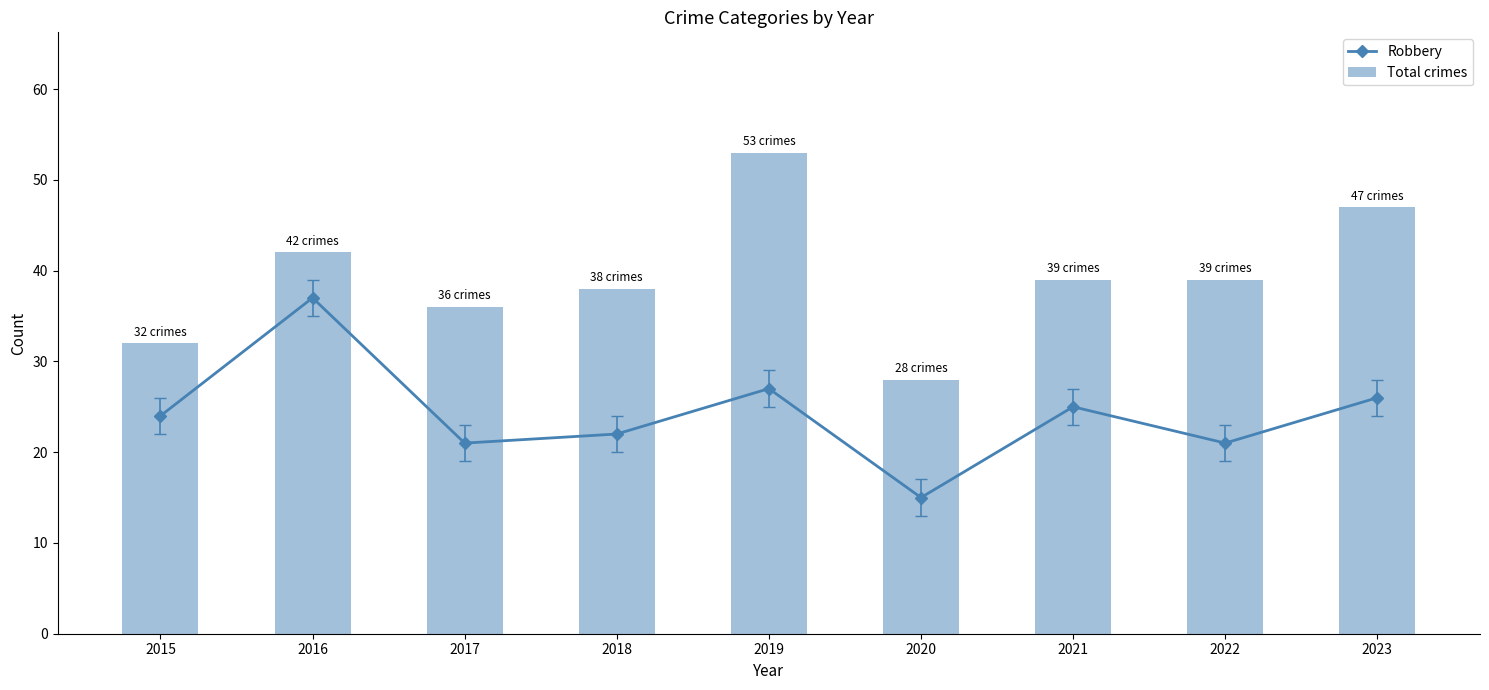

Rank the series by their average value, from lowest to highest.

Robbery, Total crimes